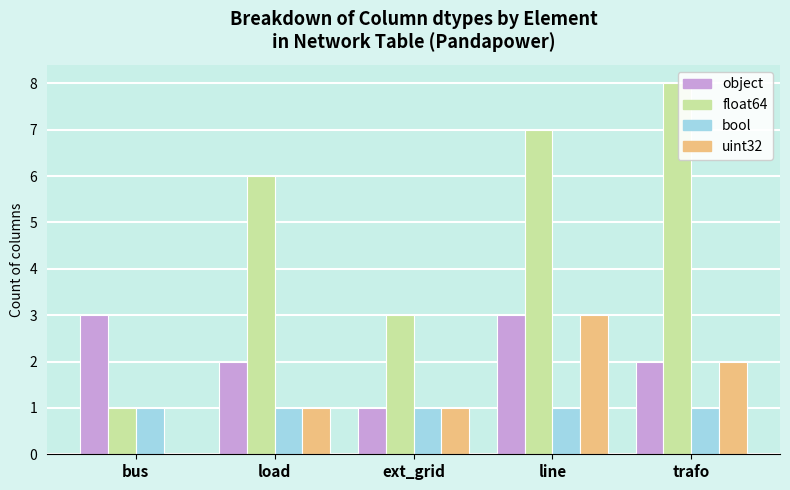

What is the sum of all bool values?

5